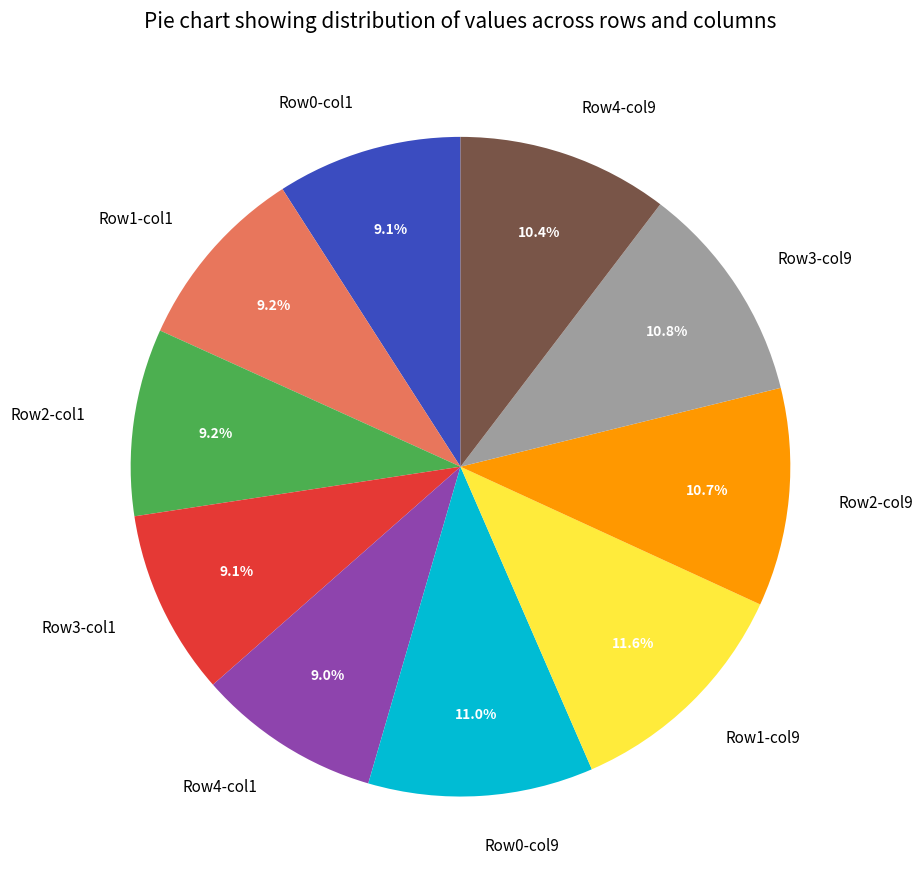

What portion of the pie excludes Row3-col1?

90.9%